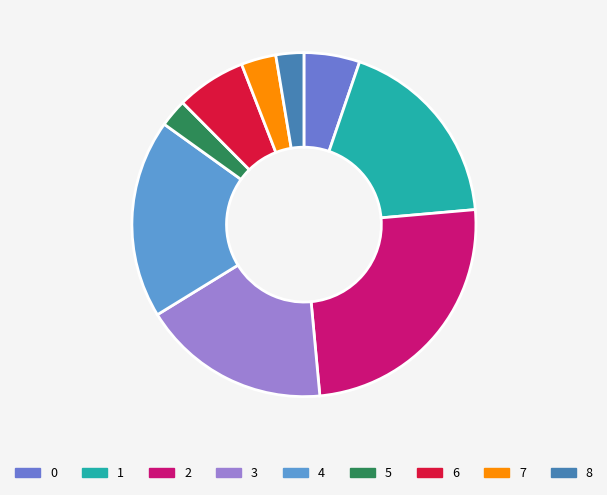

Do 8 and 2 together represent more than half of the pie?

No